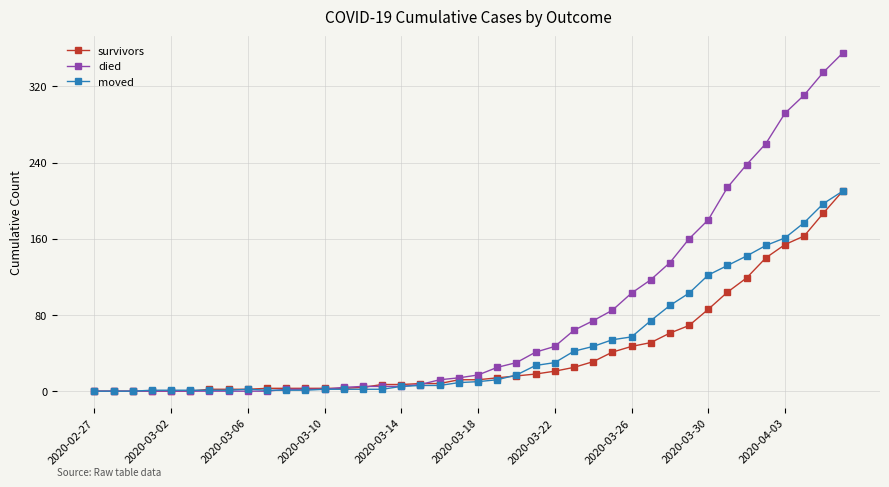

How many data points in died are less than 17?

20